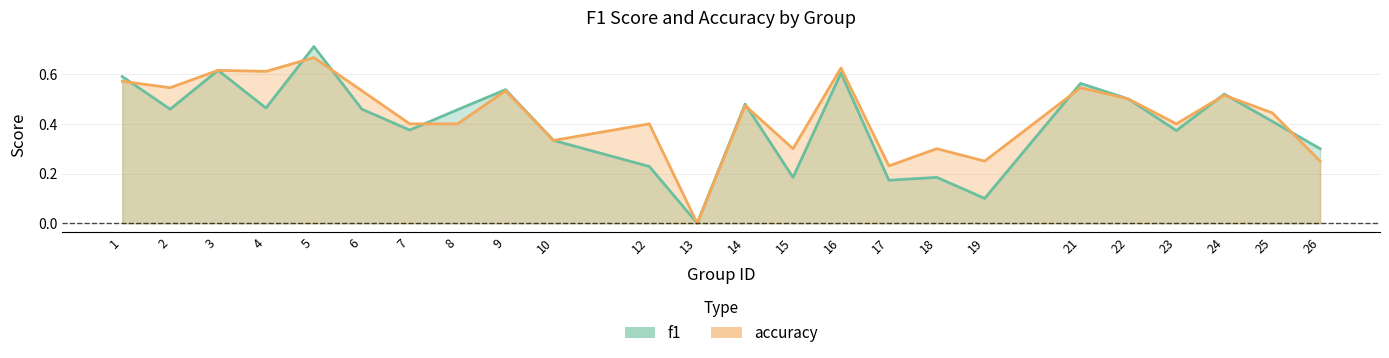

What is the value of the f1 point at the 23rd from the left?

0.4